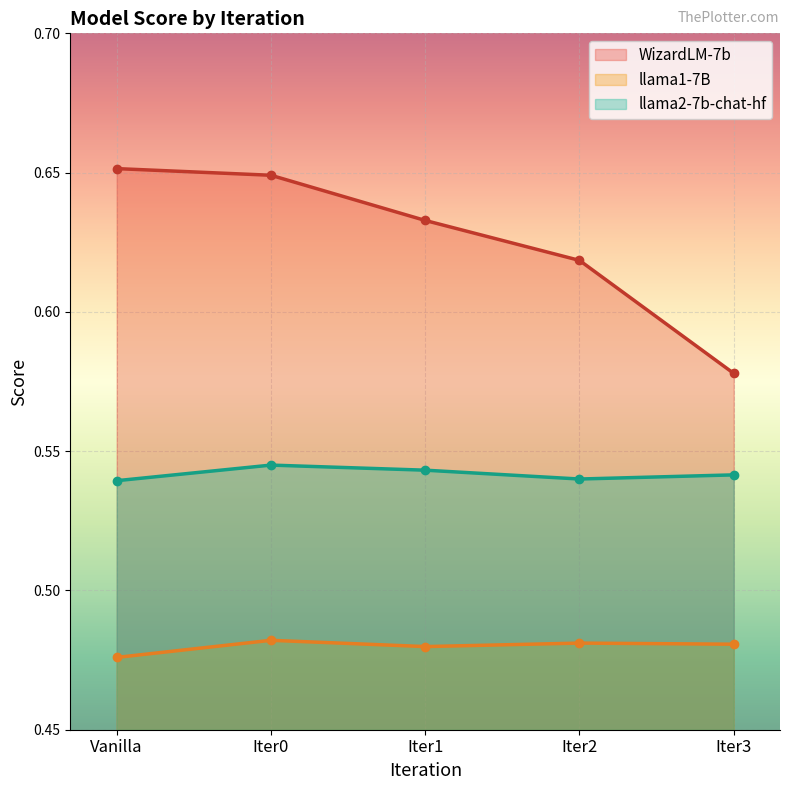

What is the spread (max minus min) of values at Iter3?

0.1